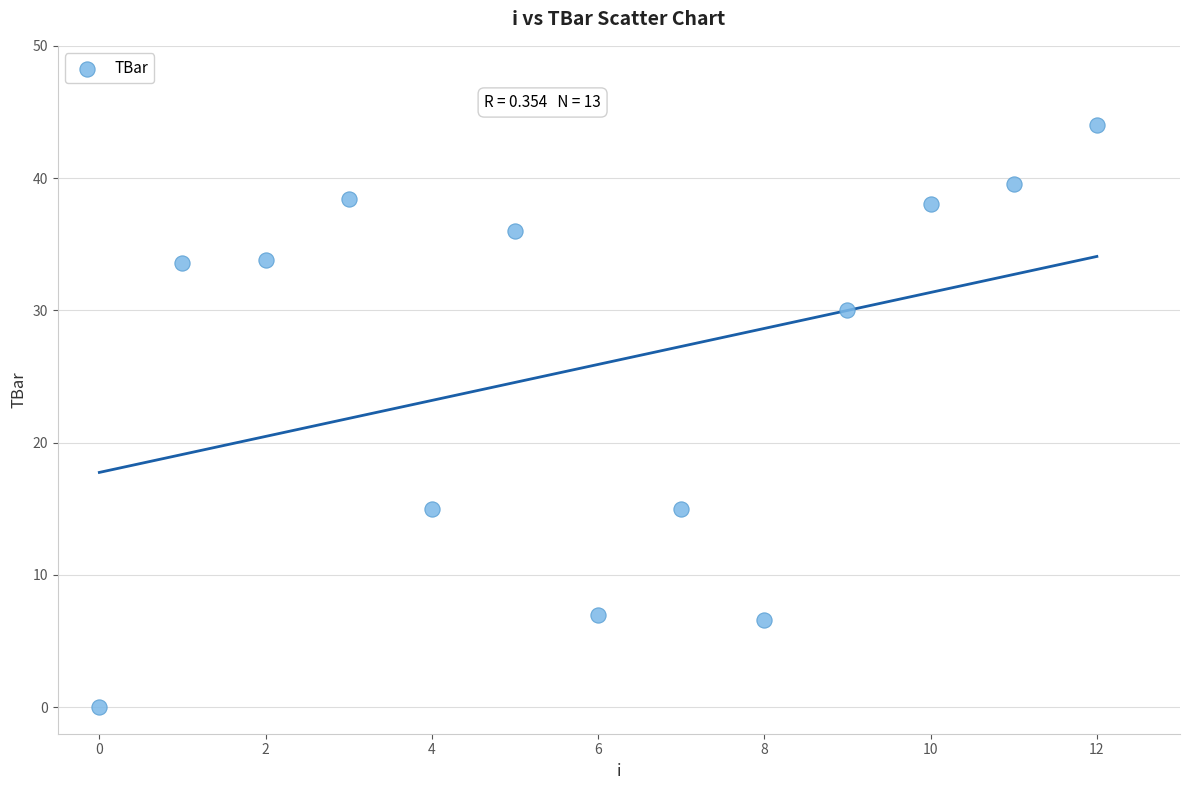

What is the range of Y values (max minus min)?

44.0